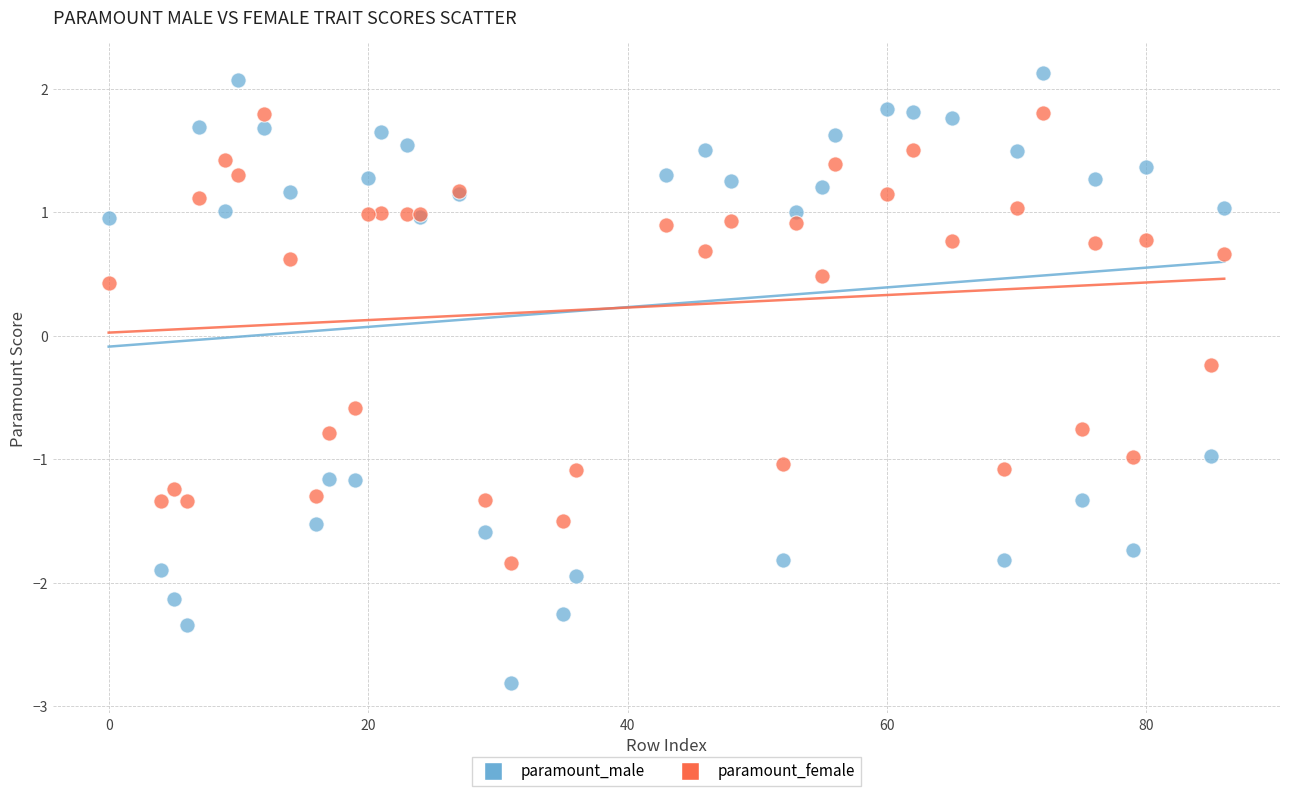

What are all the series names shown in the legend?

paramount_male, paramount_female